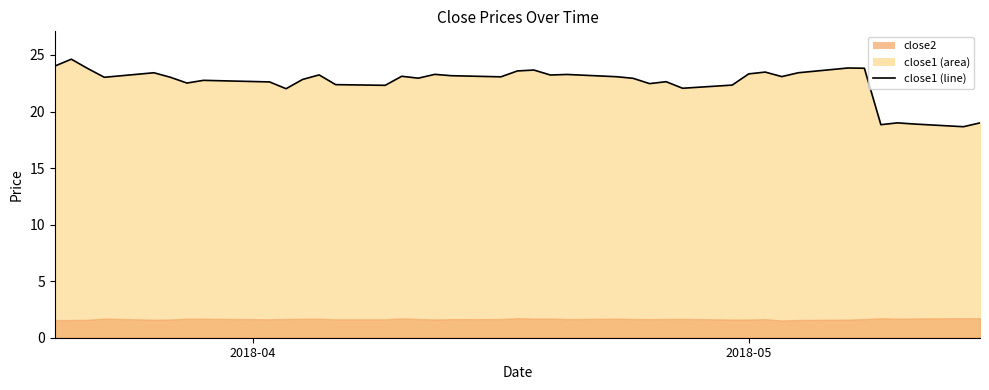

How many categories are shown in the chart?

40